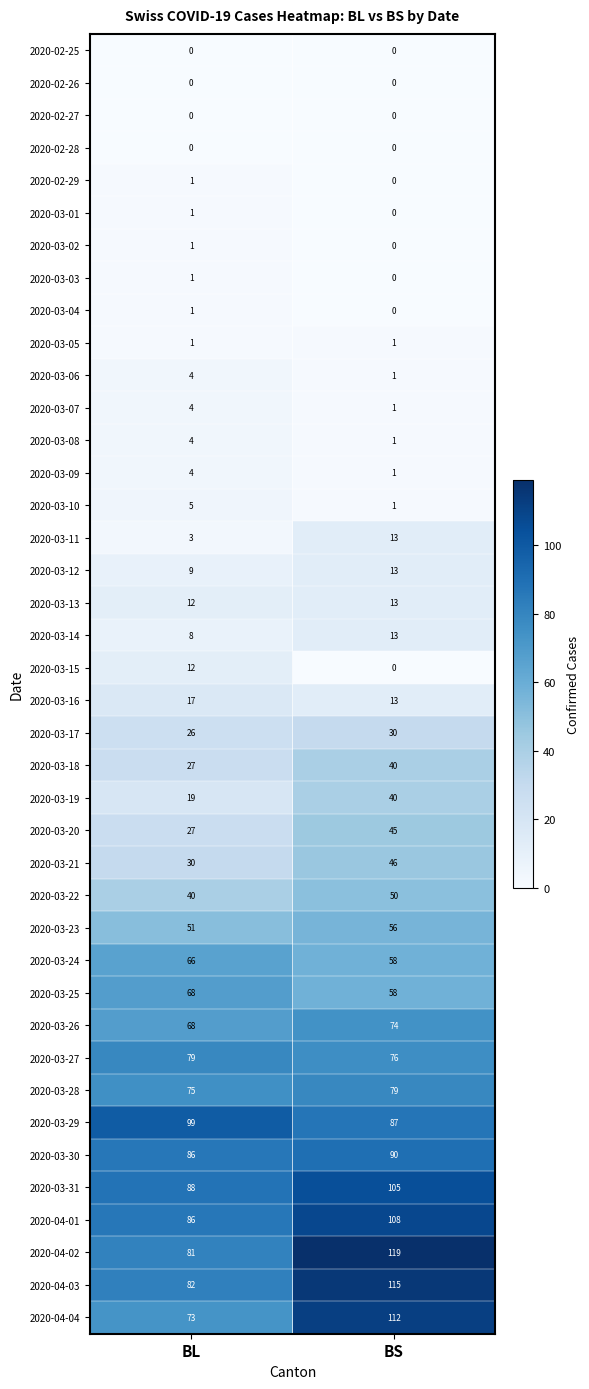

Between BL and BS, which series saw the biggest shift?

2020-04-04